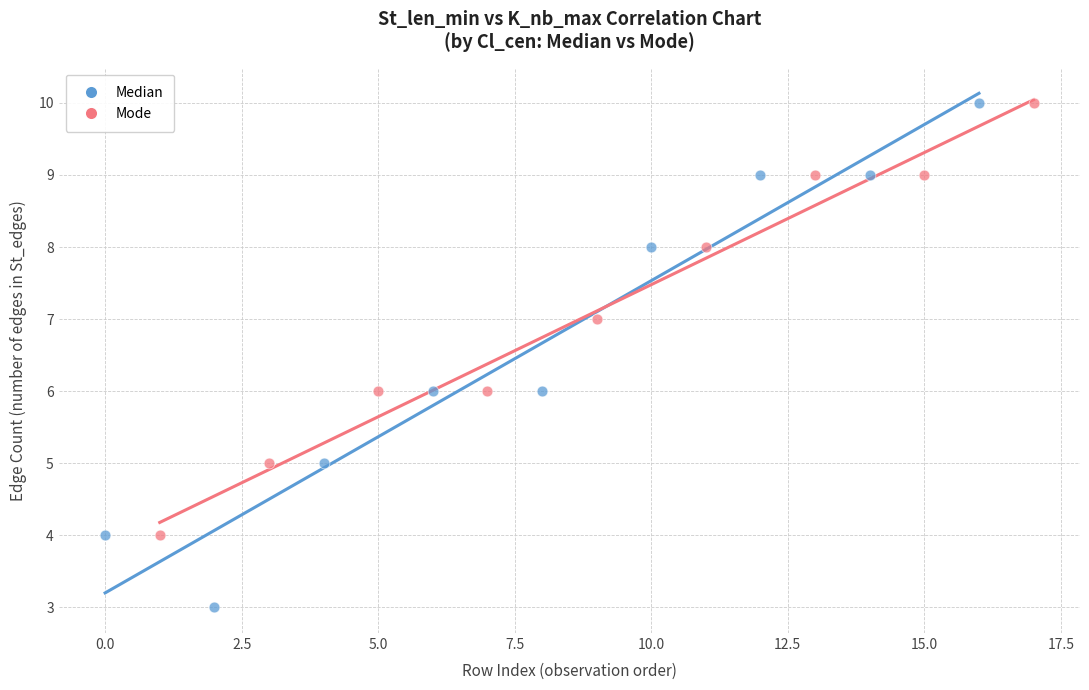

Which series reaches the minimum Y coordinate?

Median